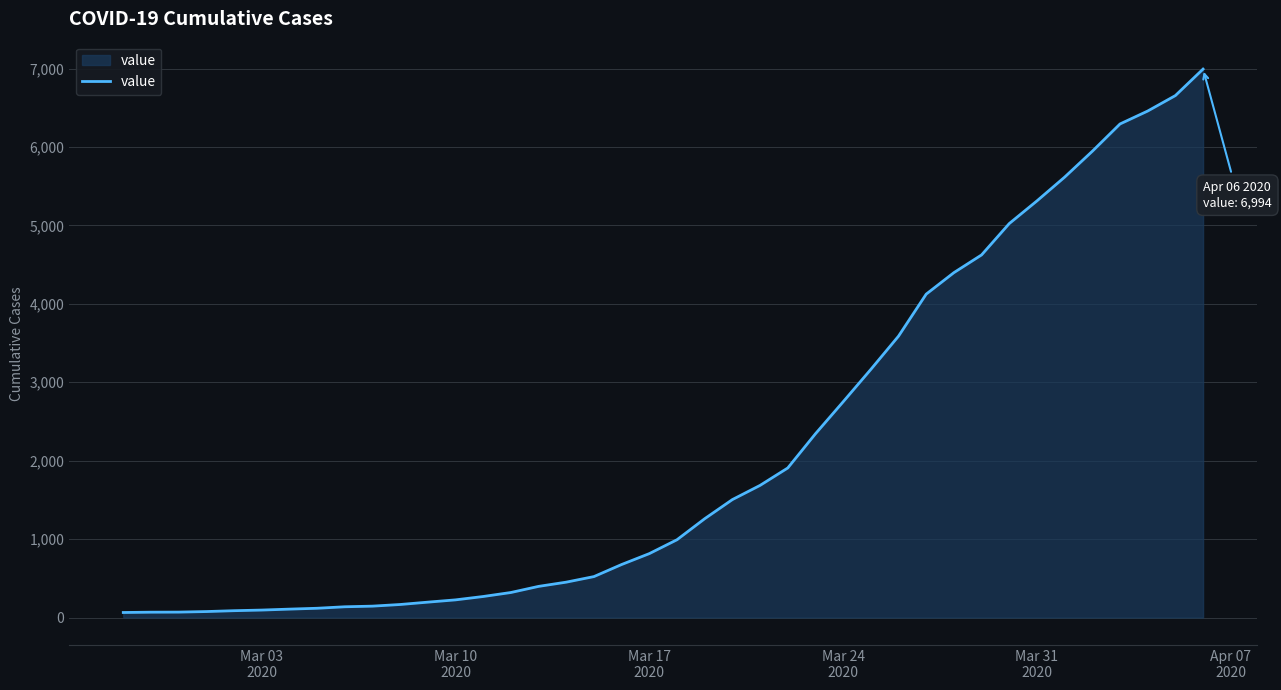

What is the minimum value shown in the chart?

64